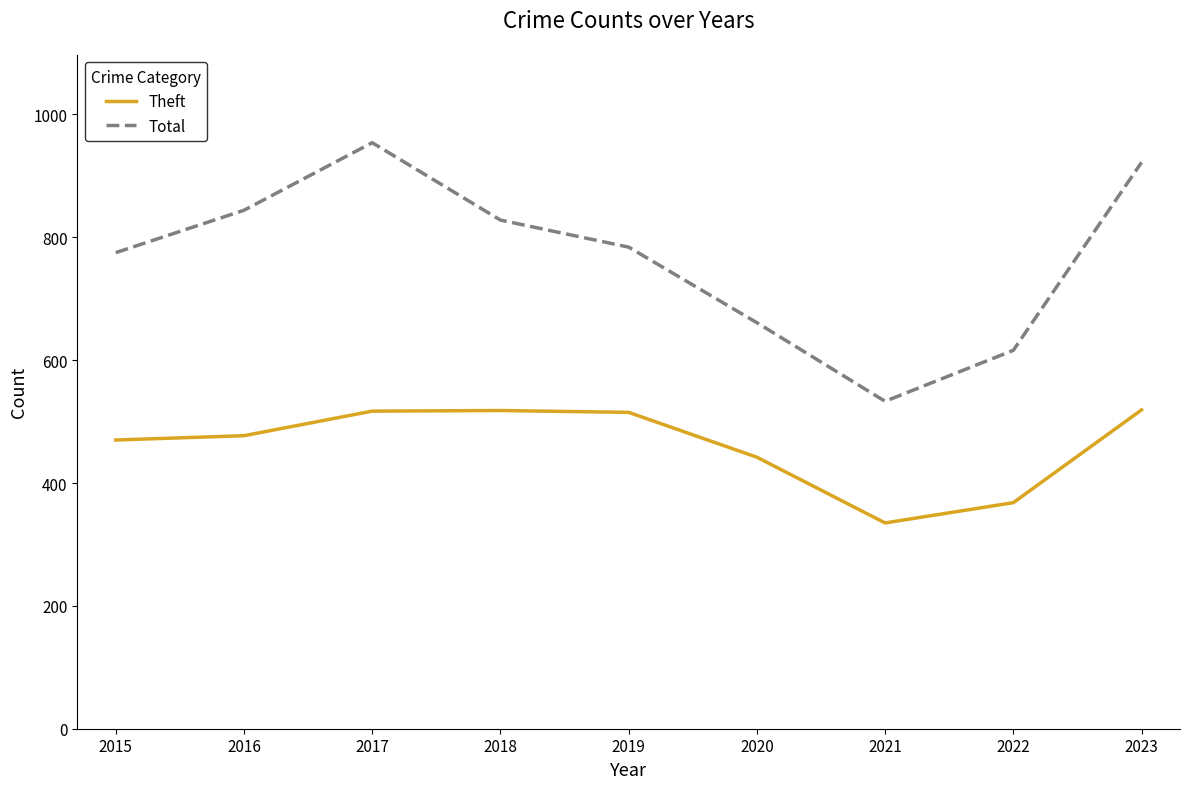

What is the difference between the highest and lowest values at 2018?

310